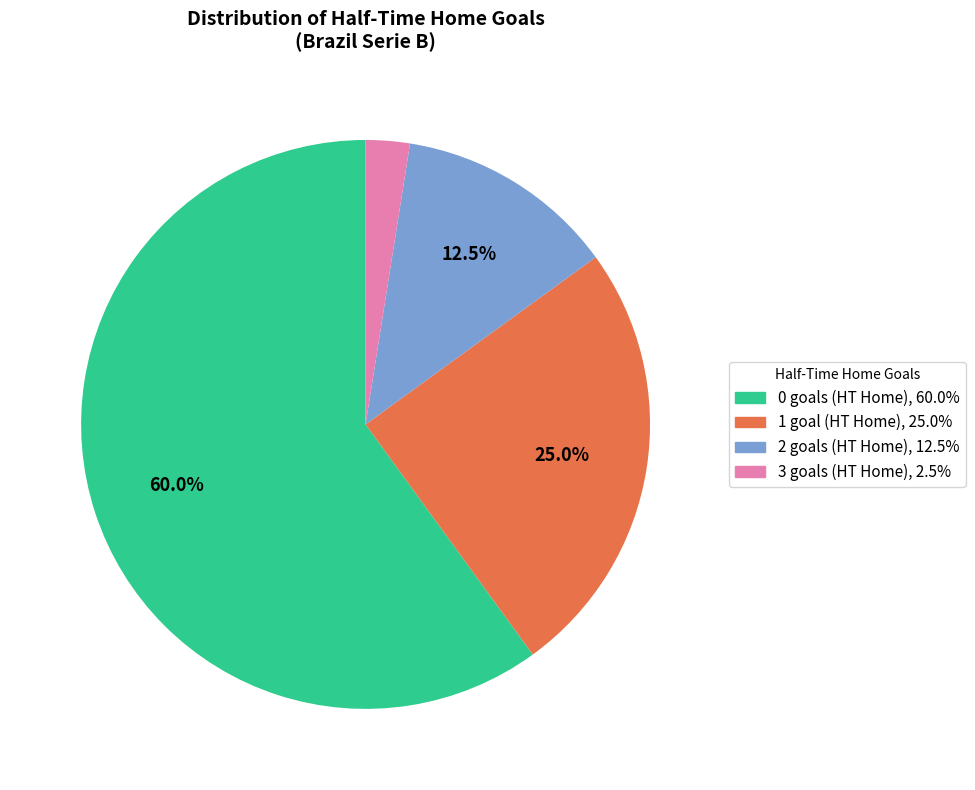

Is there a majority slice in this chart?

Yes